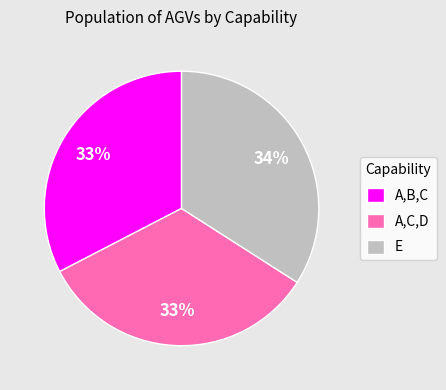

To the nearest percent, what is the combined percentage of E and A,B,C?

67%